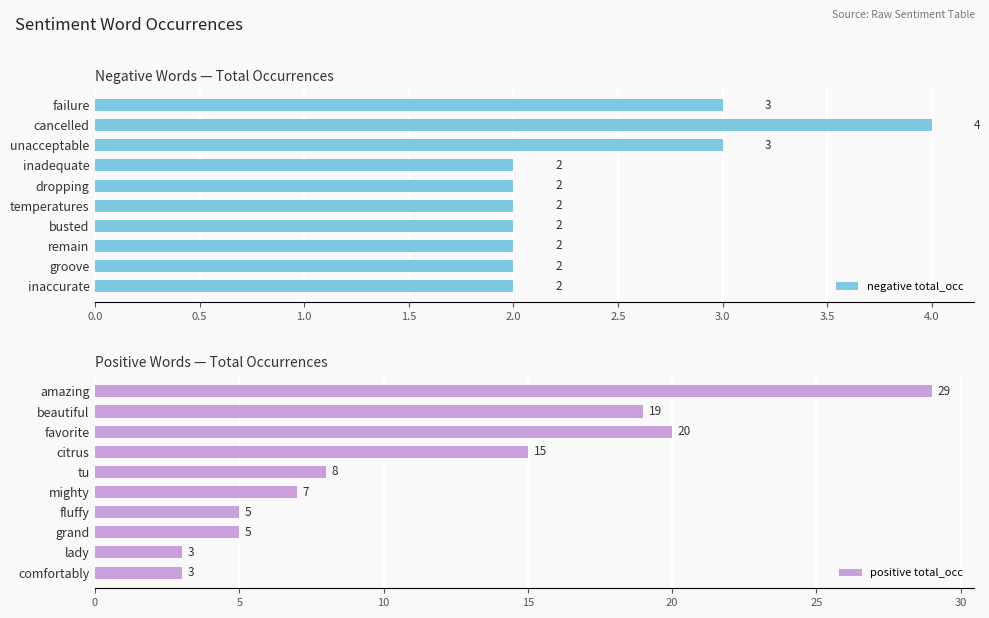

What is the sum of the negative total_occ values at busted and groove?

4